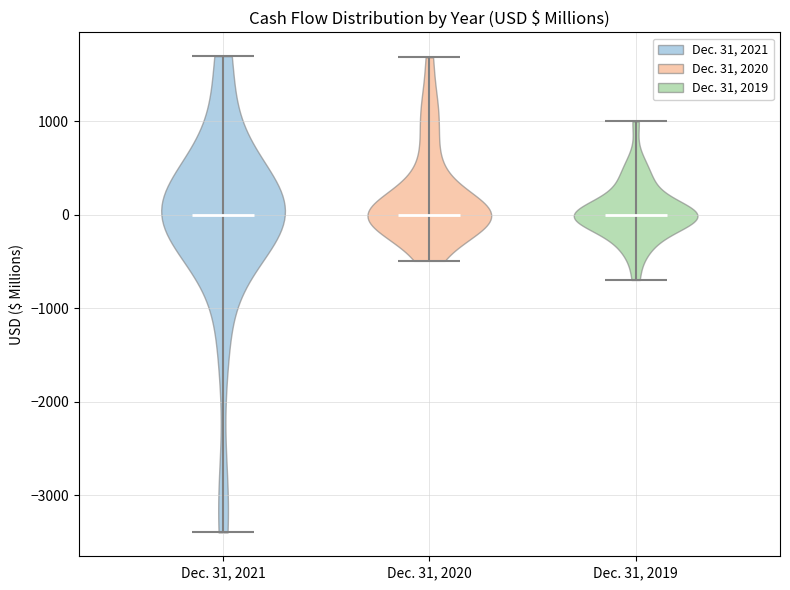

Reading left to right, read every violin against the y-axis: where its median line is, and the lowest and highest points it reaches. The values are not printed on the chart, so give them approximately, as read against the axis.

Dec. 31, 2021: median line 0, lowest point -3400, highest point 1700
Dec. 31, 2020: median line 0, lowest point -500, highest point 1700
Dec. 31, 2019: median line 0, lowest point -700, highest point 1000